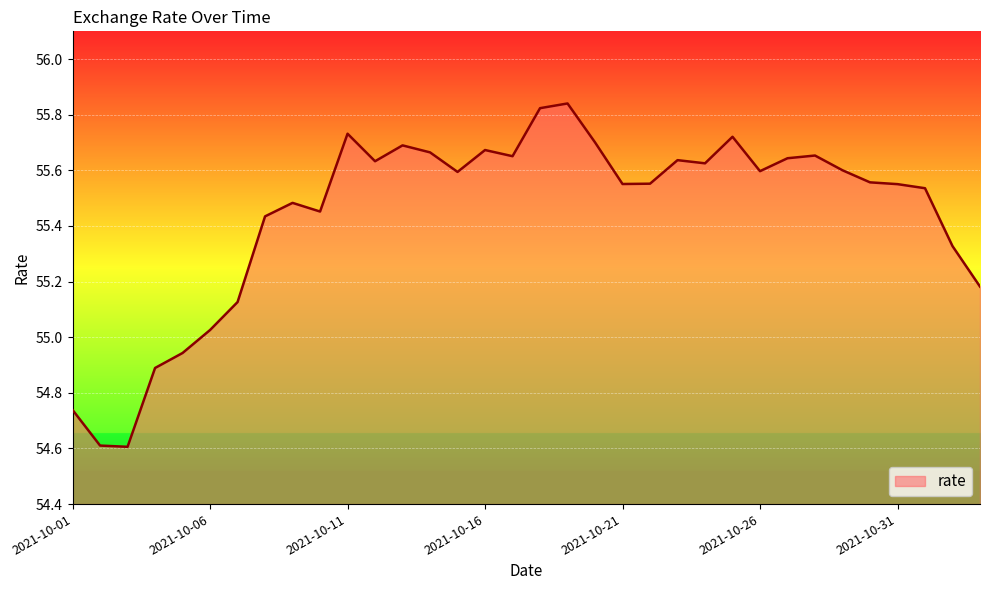

What is the difference between the maximum and minimum values?

1.2